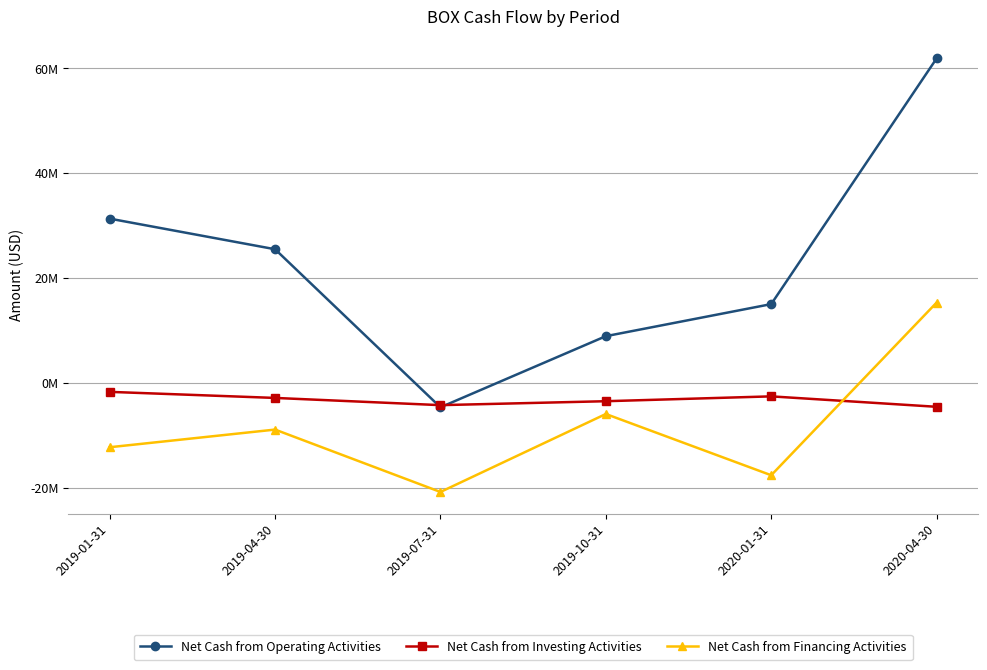

Does the chart display data point markers on the line(s)?

Yes